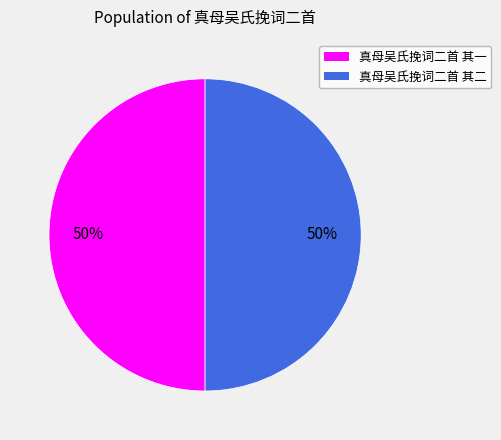

To the nearest percent, what percentage of the pie is 真母吴氏挽词二首 其二?

50%